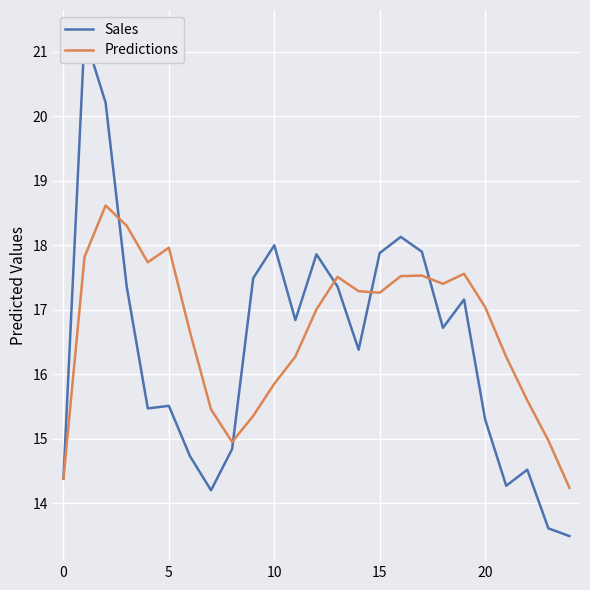

True or false: Predictions has a value of 26.0 at 10.

False